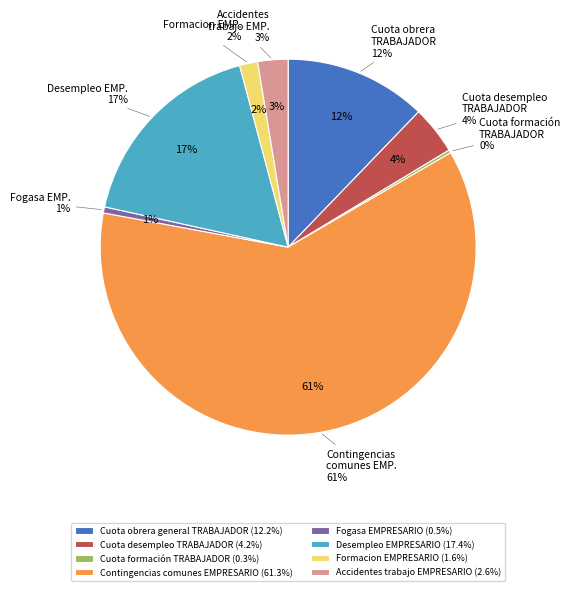

Is there a majority slice in this chart?

Yes